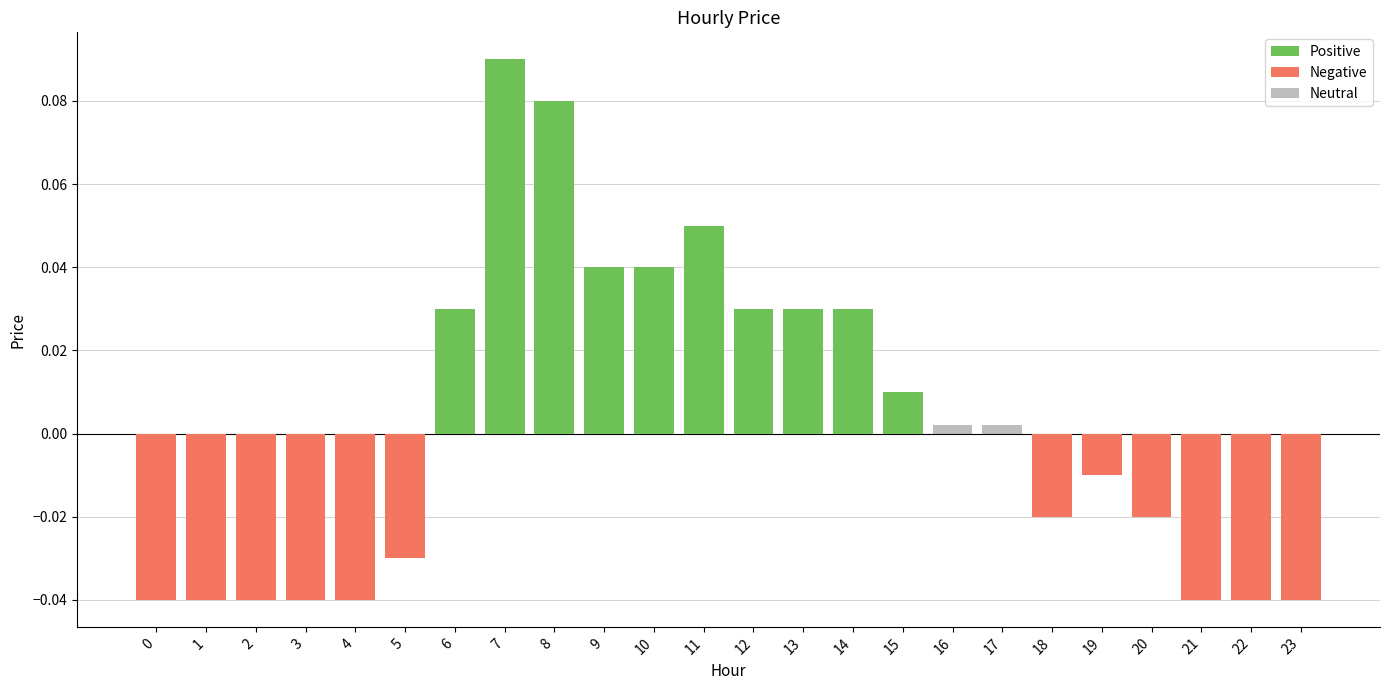

Which series has the widest spread of values?

Positive